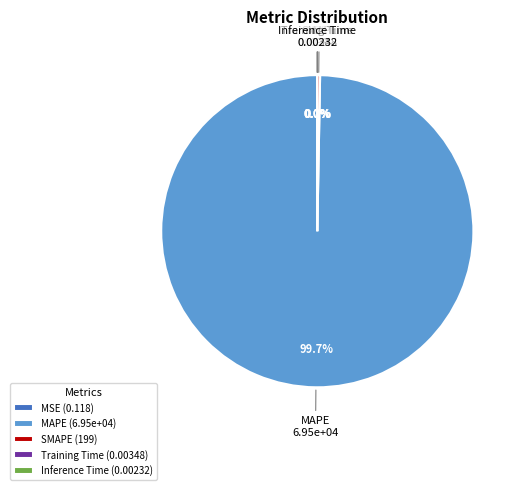

Between MAPE (6.95e+04) and SMAPE (199), which is larger?

MAPE (6.95e+04)